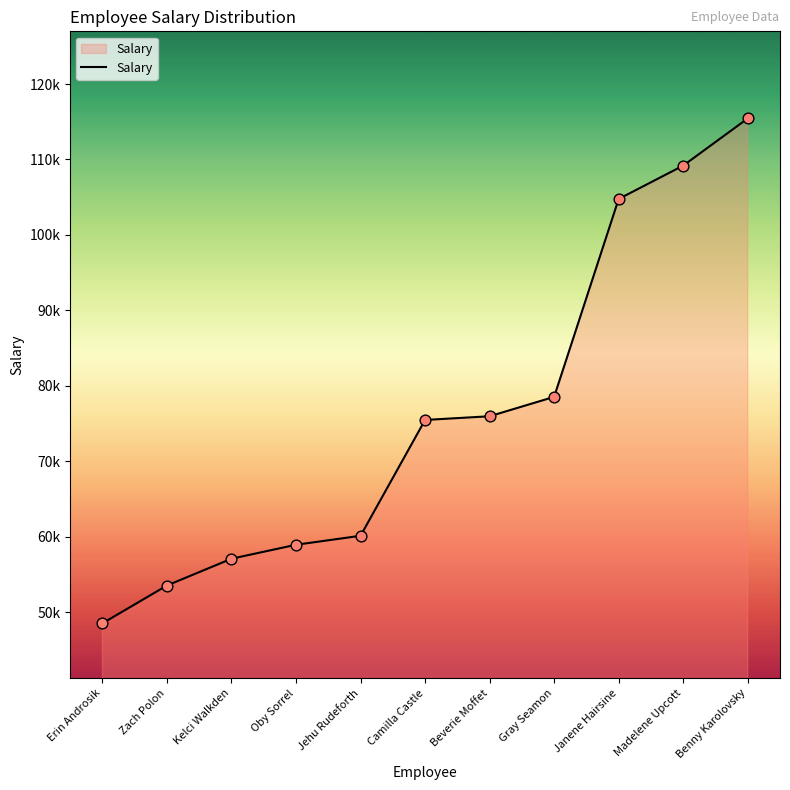

What is the change in value from Erin Androsik to Kelci Walkden?

+8560